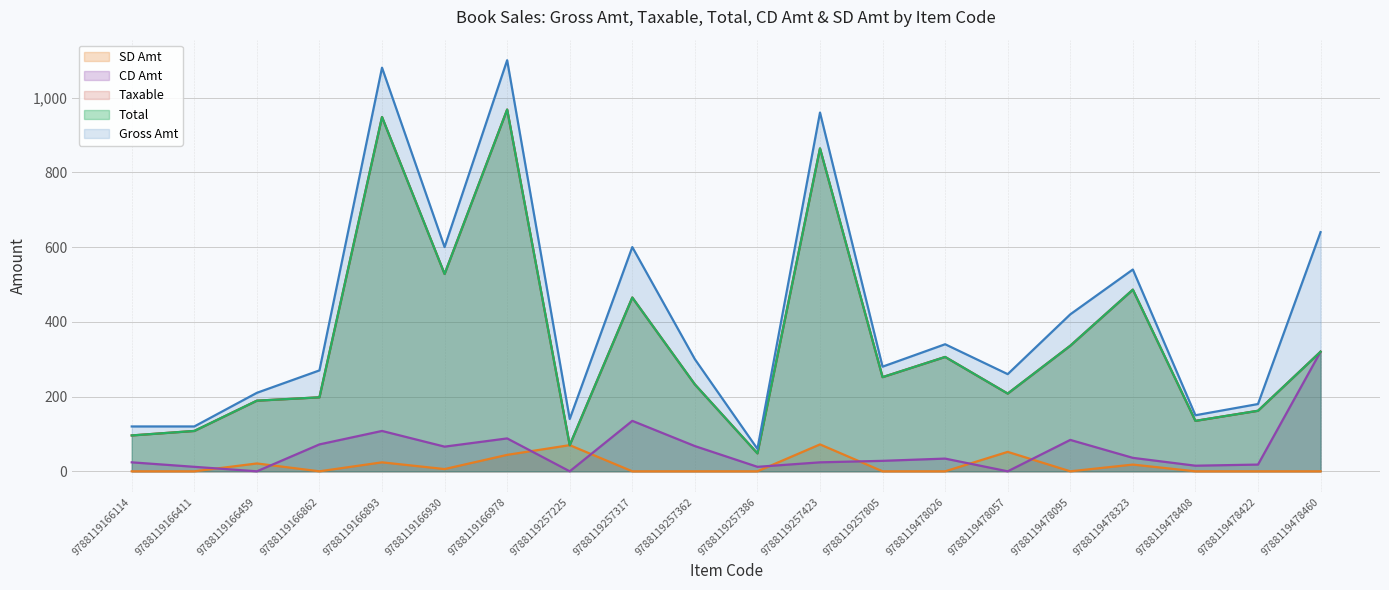

How many lines are shown in the chart?

5